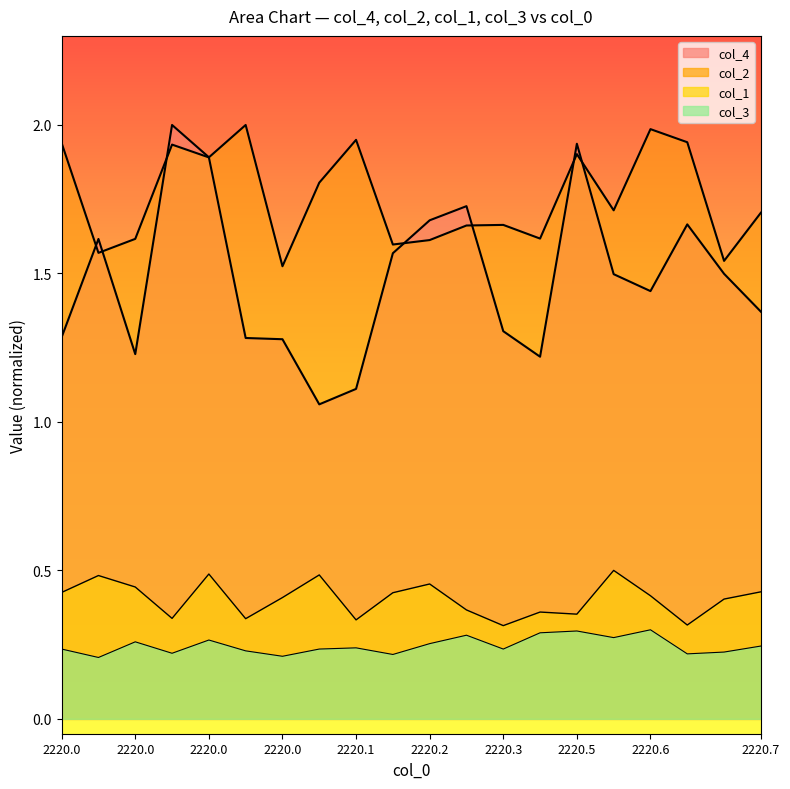

At which category does the chart reach its minimum across all series?

2220.0